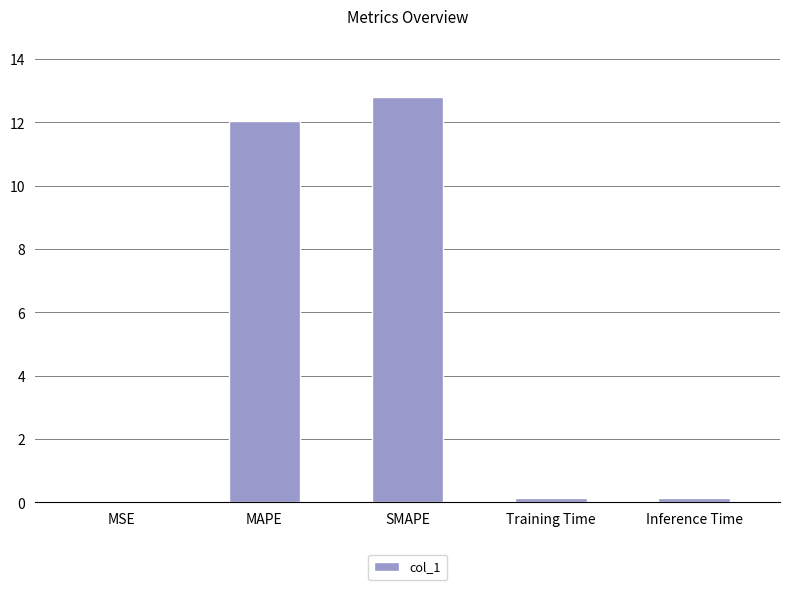

True or false: the data shows 0.0 at MSE.

True